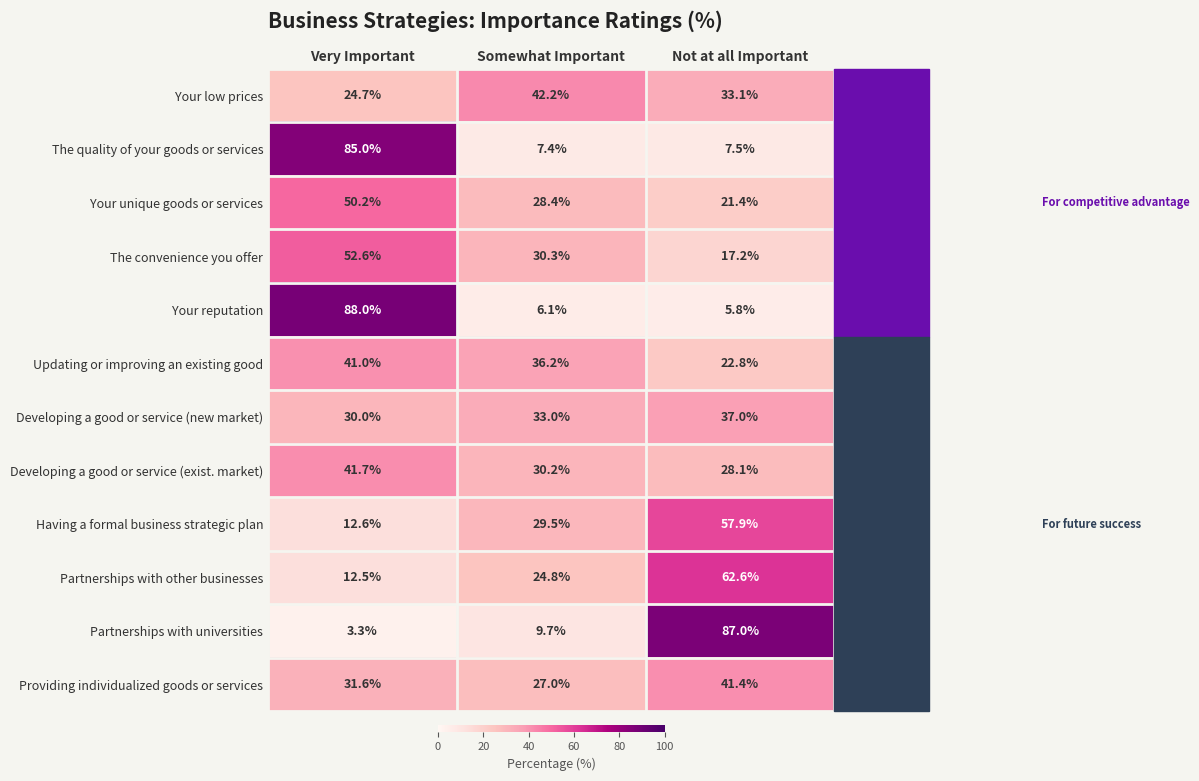

Read the Partnerships with other businesses value at Somewhat Important.

24.8